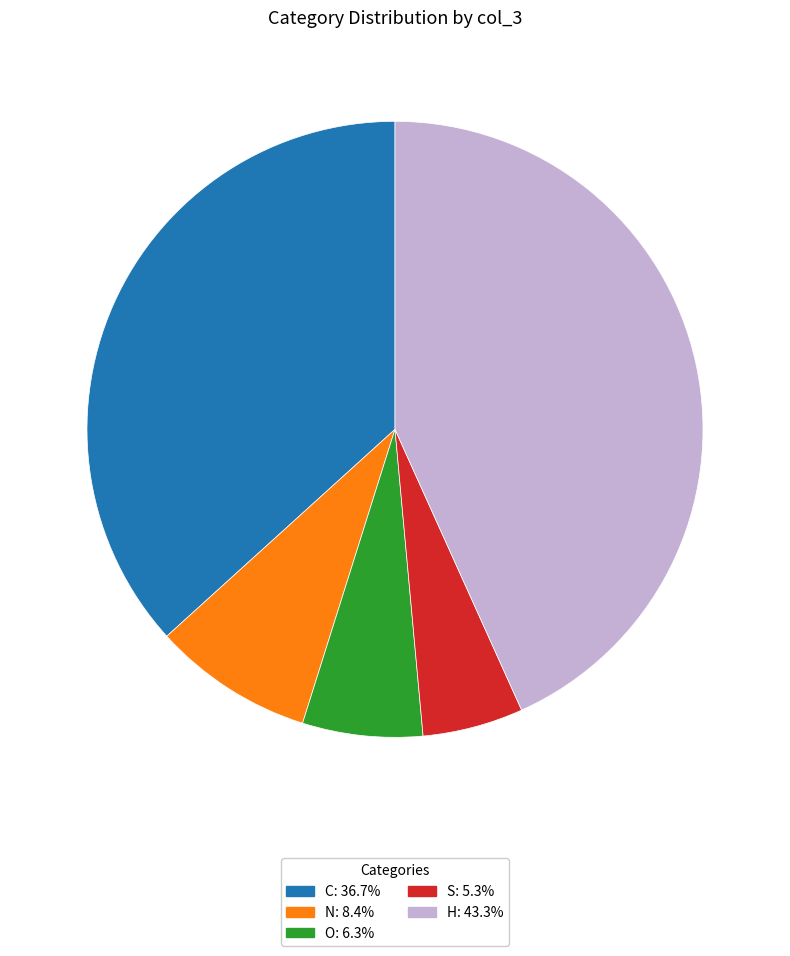

Combined, do S and C account for over 50%?

No